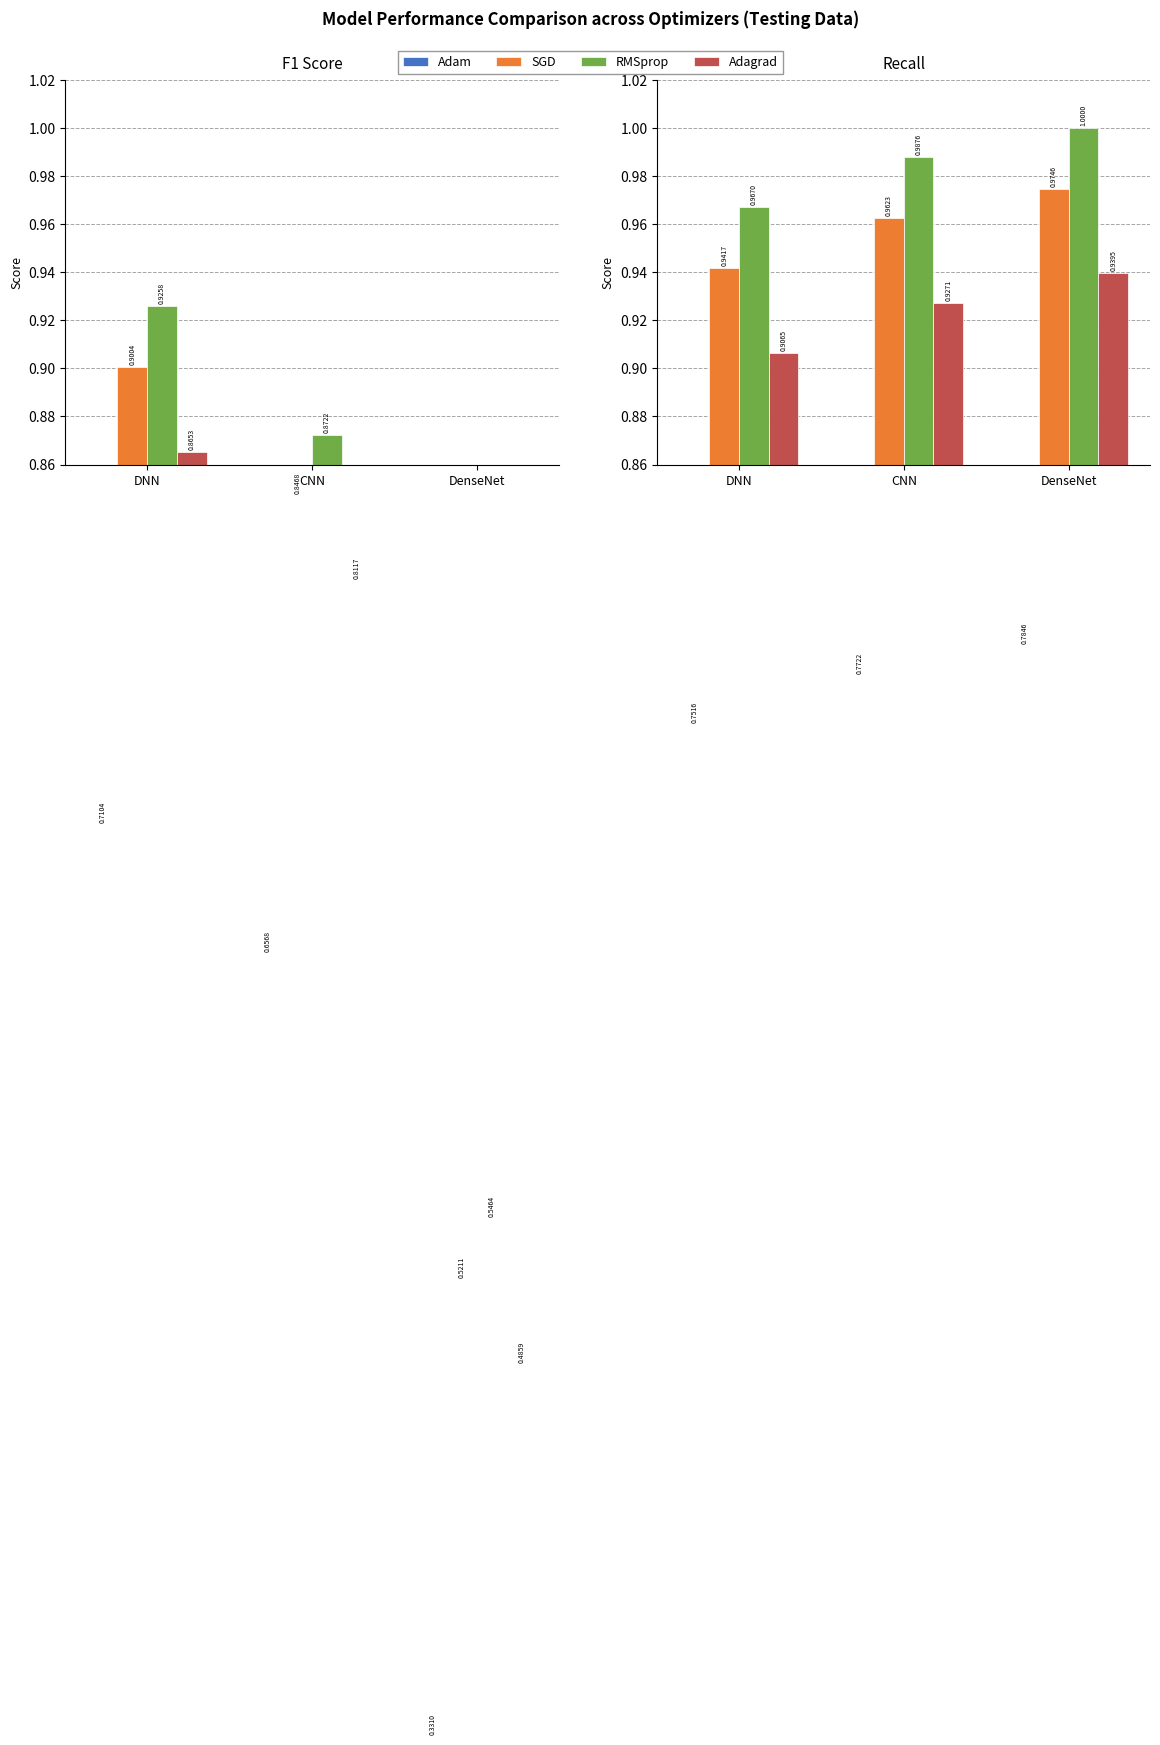

At DNN, list the series in order from largest to smallest.

RMSprop, SGD, Adagrad, Adam